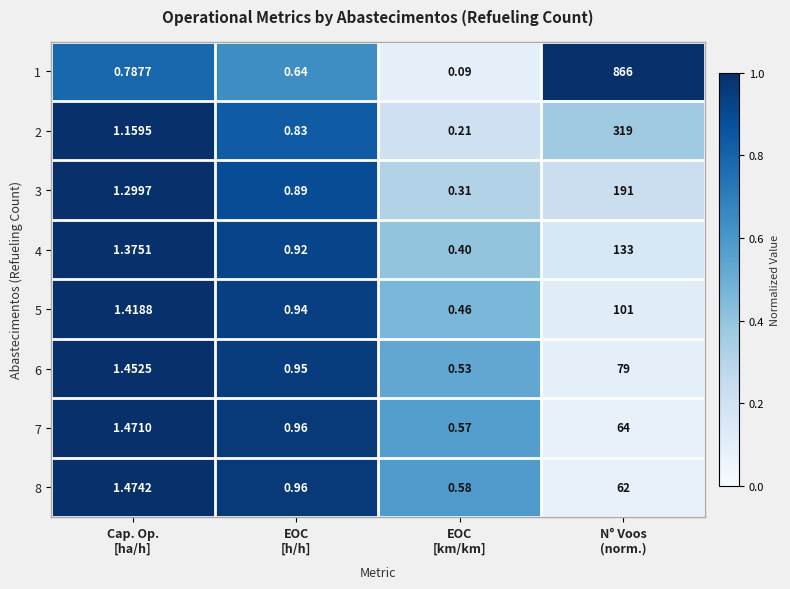

Rank the series at N° Voos
(norm.) from highest to lowest value.

1, 2, 3, 4, 5, 6, 7, 8